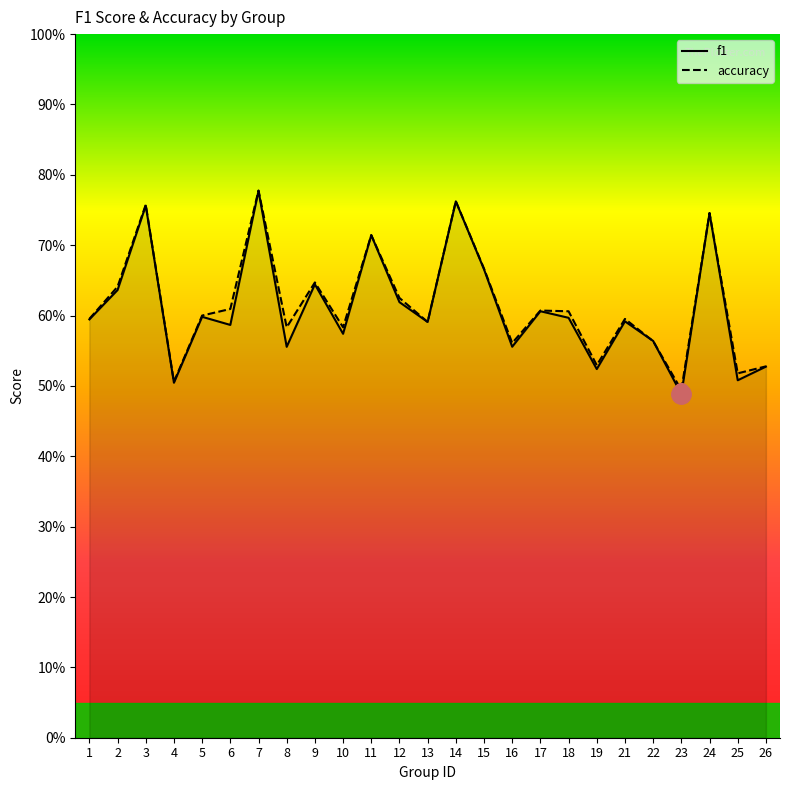

Rank the series at 15 from lowest to highest value.

f1, accuracy